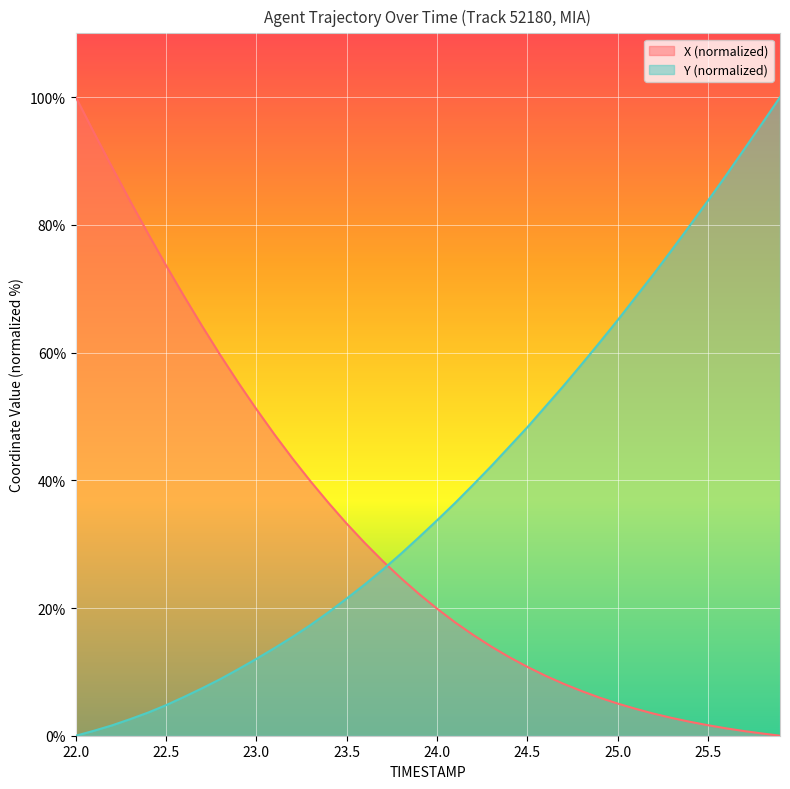

Rank the series by their average value, from highest to lowest.

Y (normalized), X (normalized)